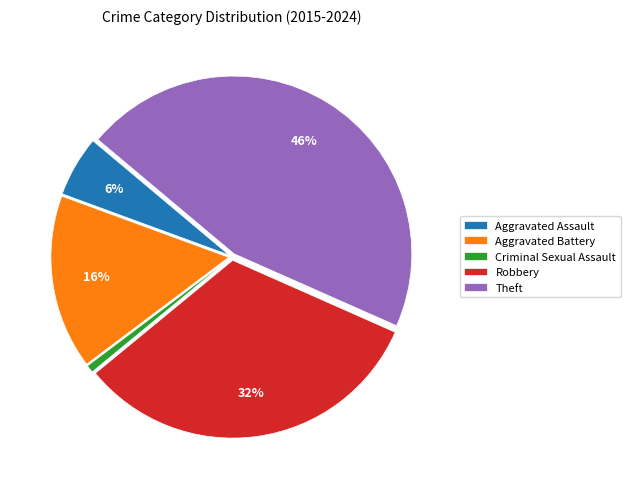

Is it true that Aggravated Battery is 11% of the pie?

False